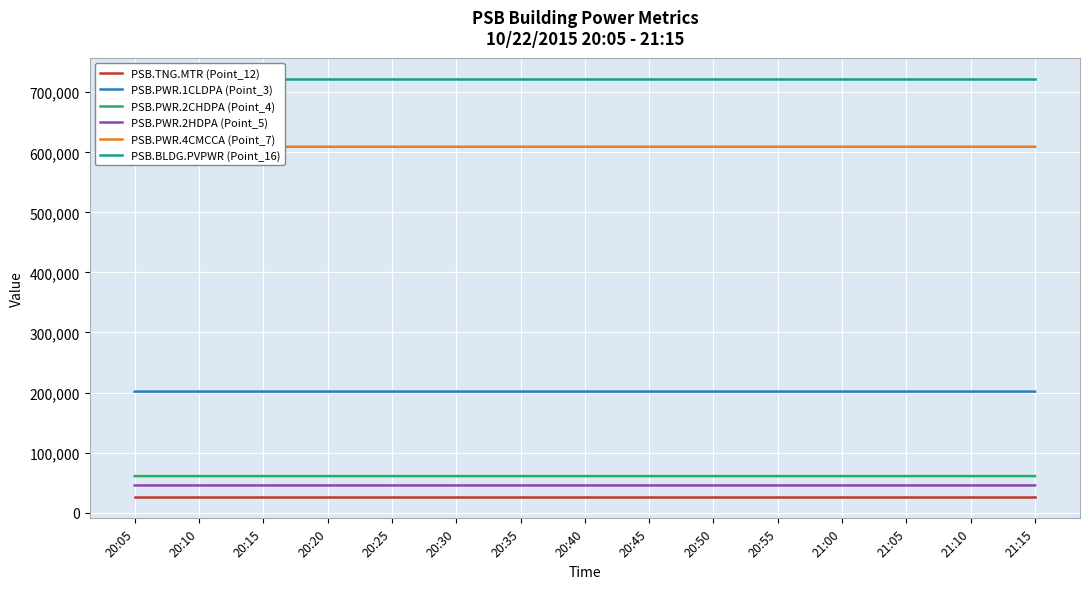

Between 21:15 and 20:25, which is larger?

21:15